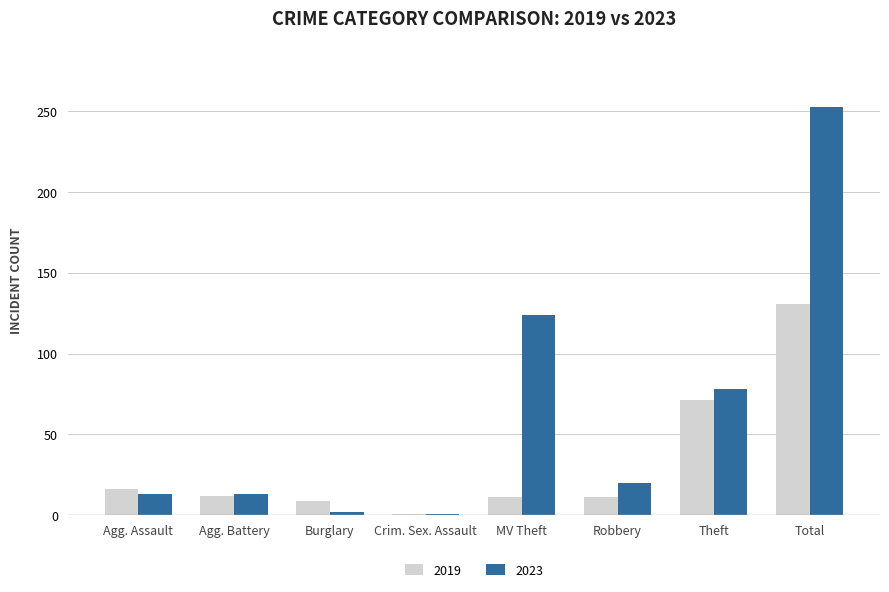

Rank the series by their maximum value, from lowest to highest.

2019, 2023